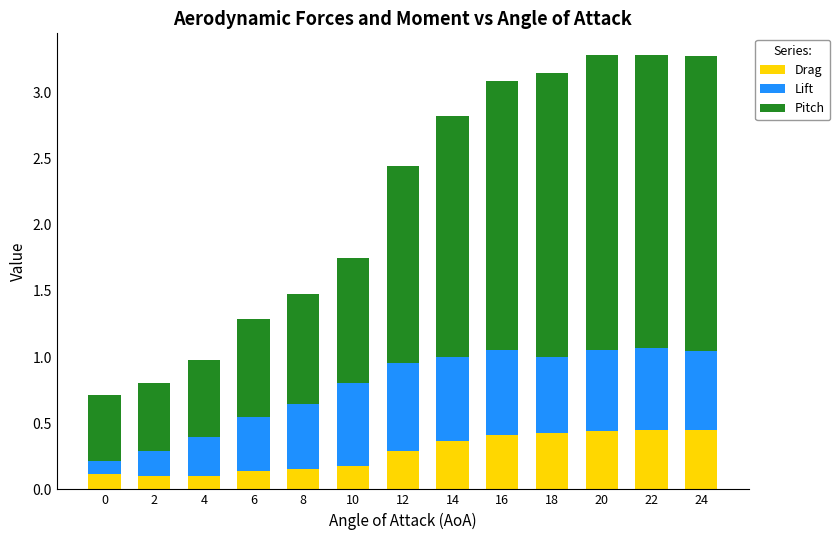

Is it true that Drag equals 0.4 at 22?

True